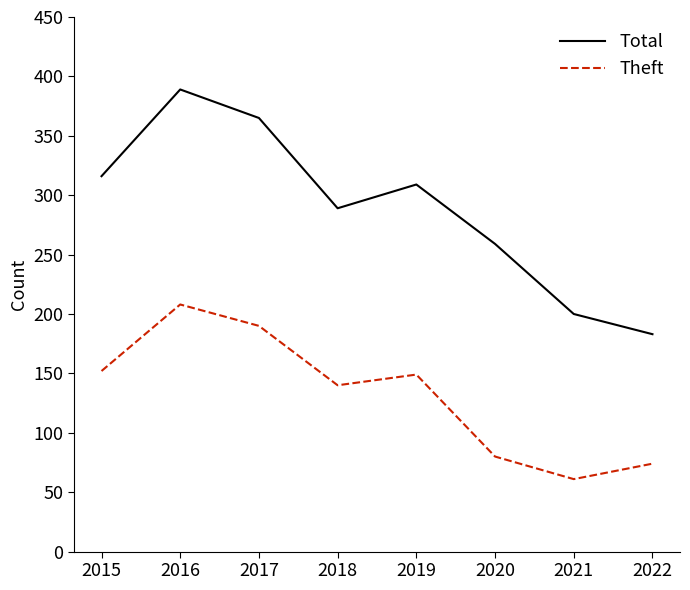

What is the maximum value shown in the chart?

389